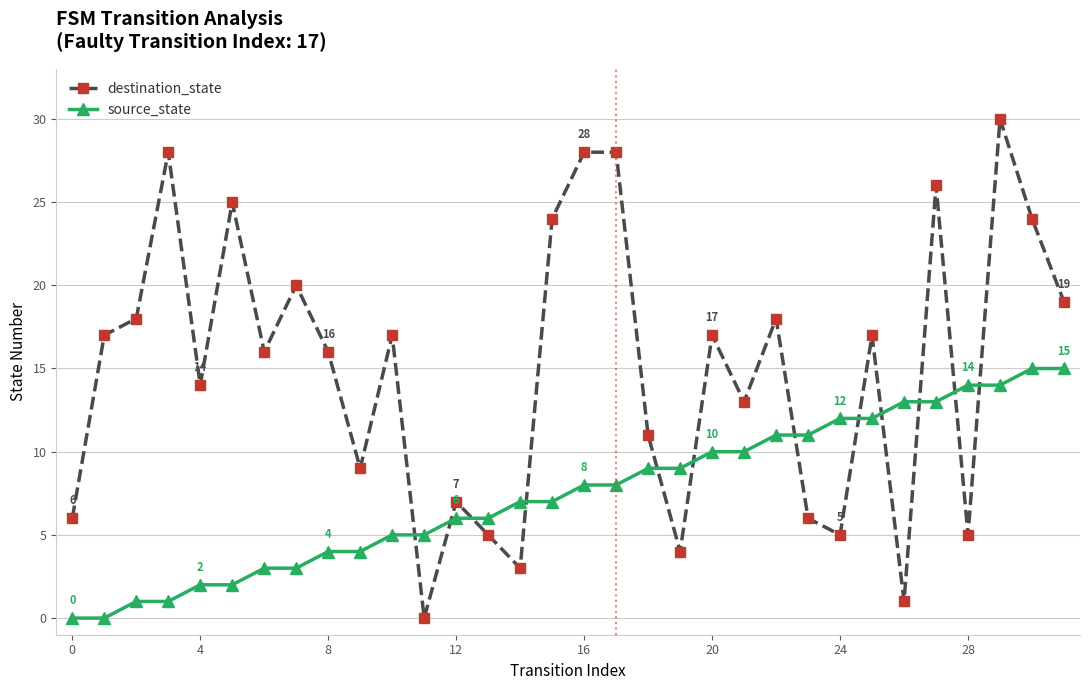

How many categories are shown in the chart?

32